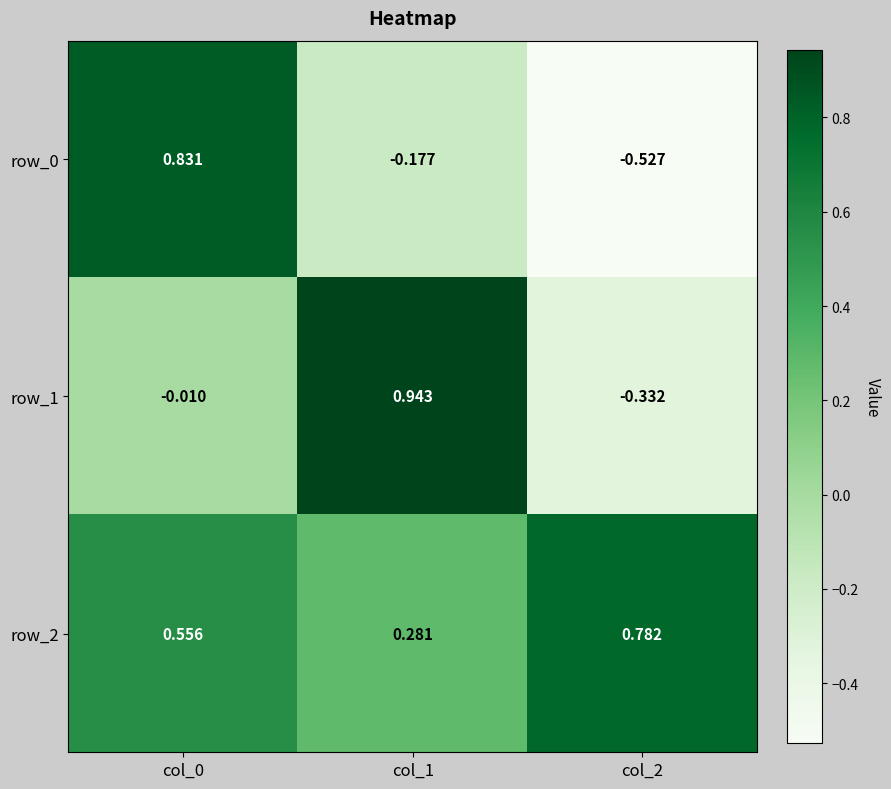

Is the value of row_2 at col_1 greater than the value of row_1 at col_2?

Yes